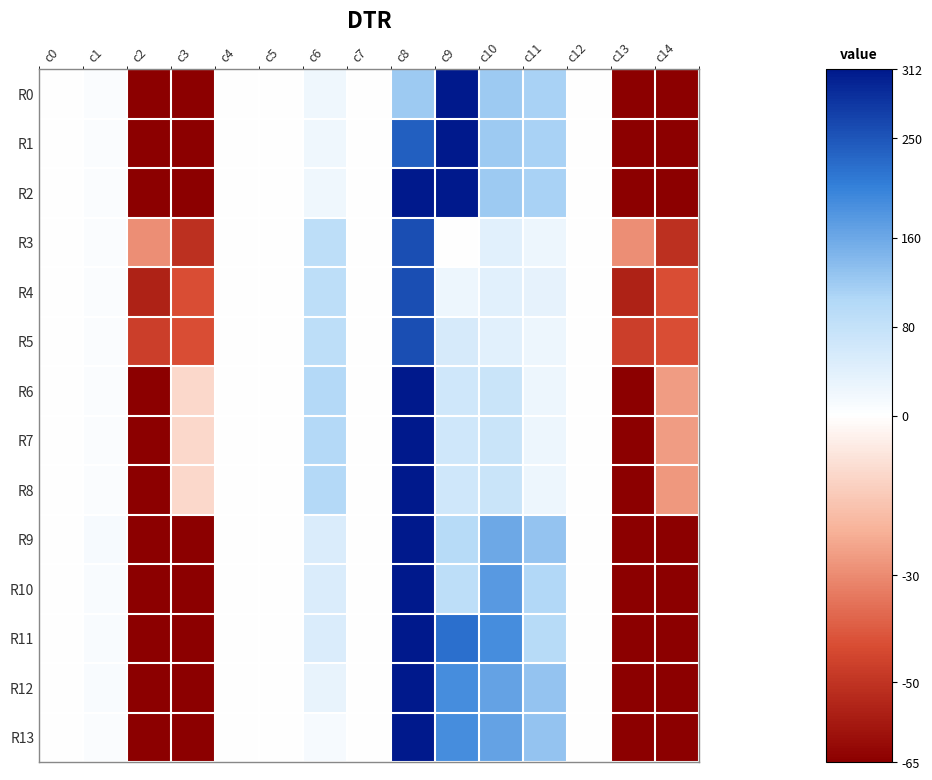

Which series has the largest total across all categories?

R13